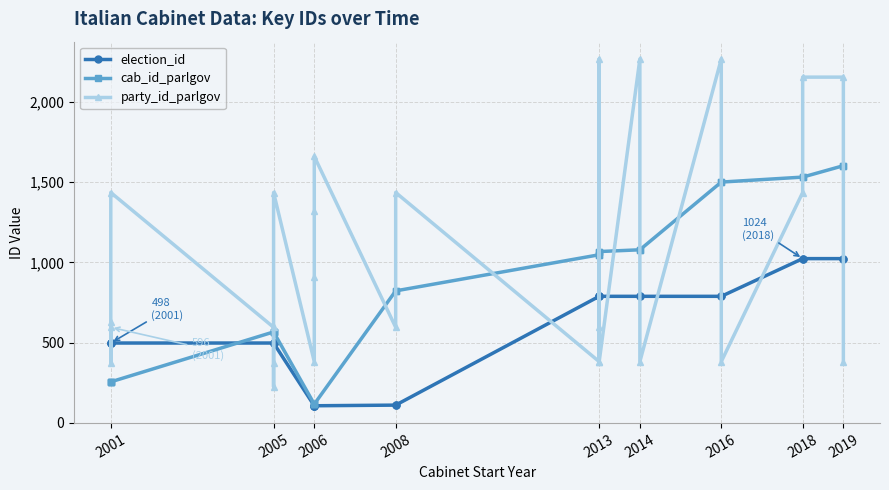

What position from the left is 2005?

2